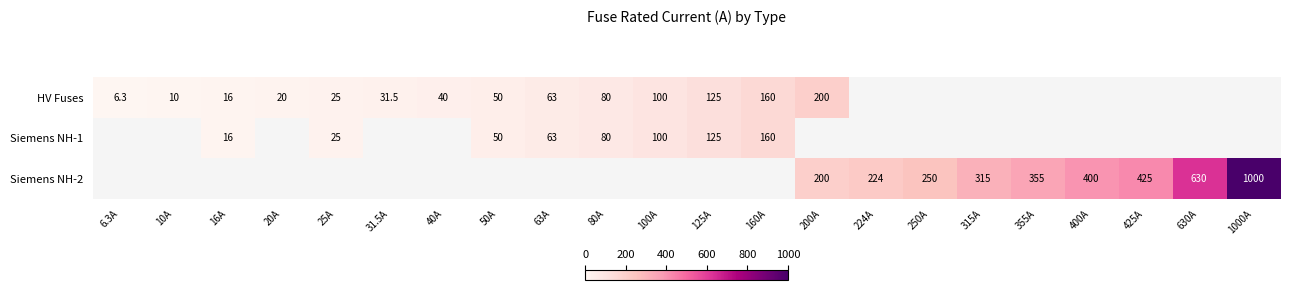

What is the smallest value displayed?

6.3